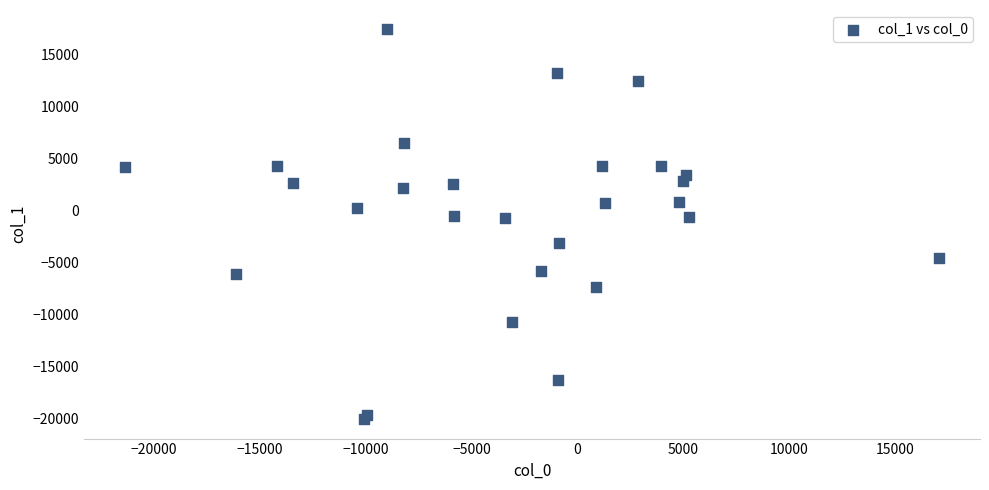

What is the range of Y values (max minus min)?

37428.9